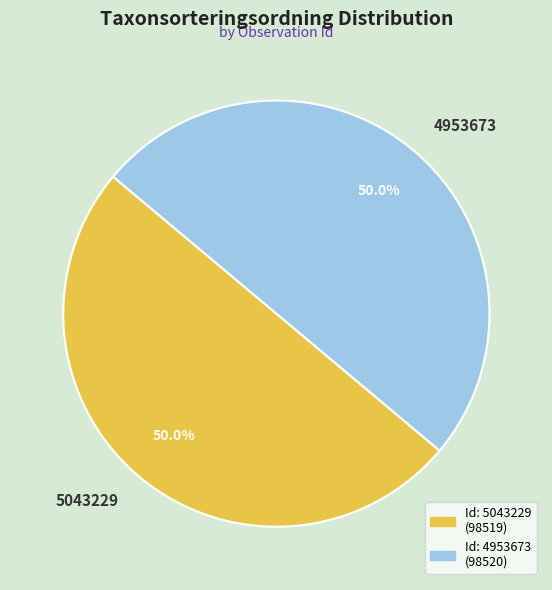

Is it true that 5043229 is 56% of the pie?

False